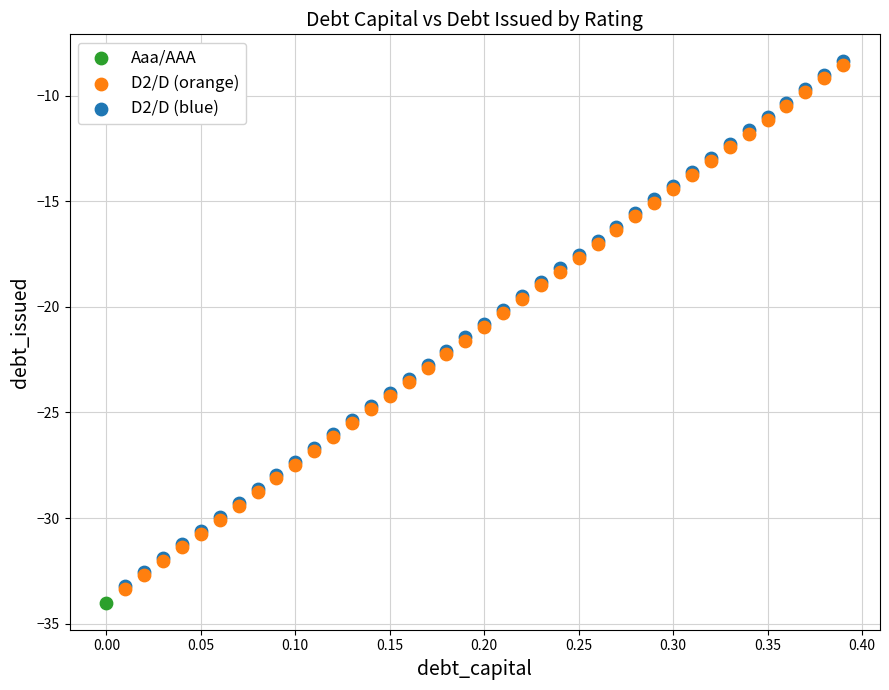

What are all the series names shown in the legend?

Aaa/AAA, D2/D (orange), D2/D (blue)